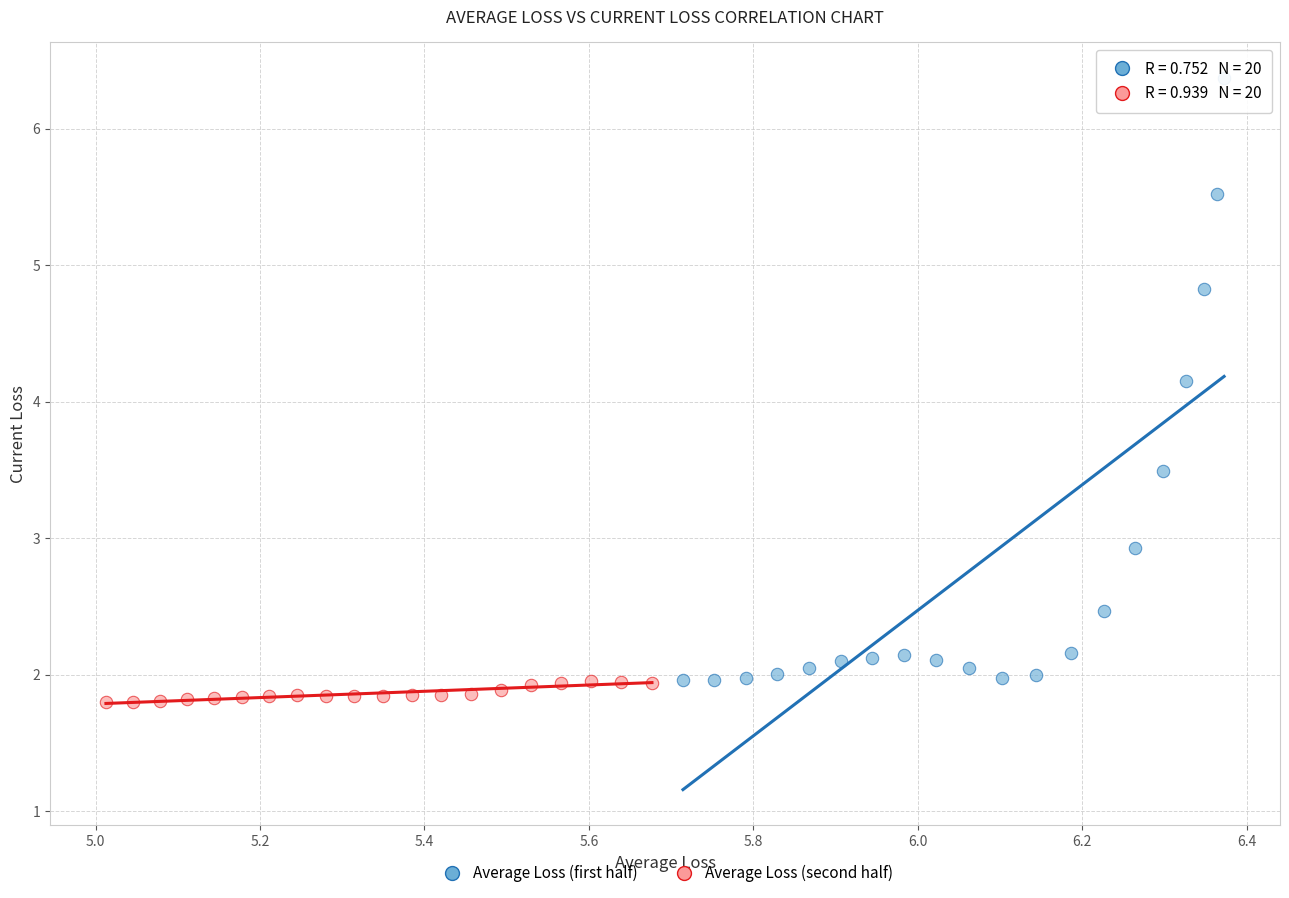

Which series has the largest Y range (max minus min)?

Average Loss (first half)